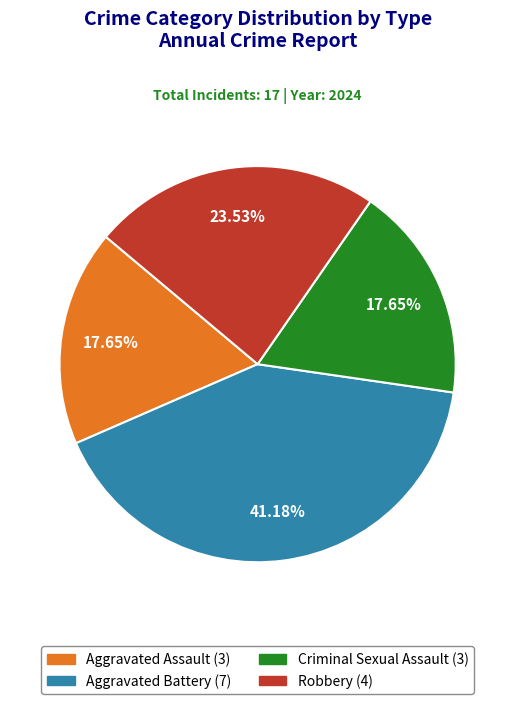

Is the sum of Robbery and Criminal Sexual Assault greater than half?

No